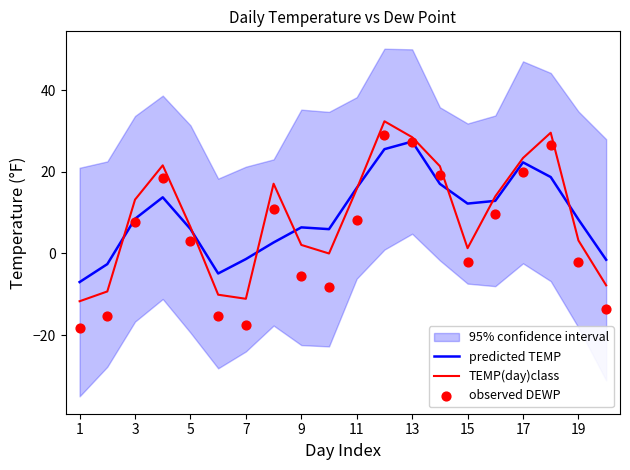

At how many categories does at least one series exceed -16?

20